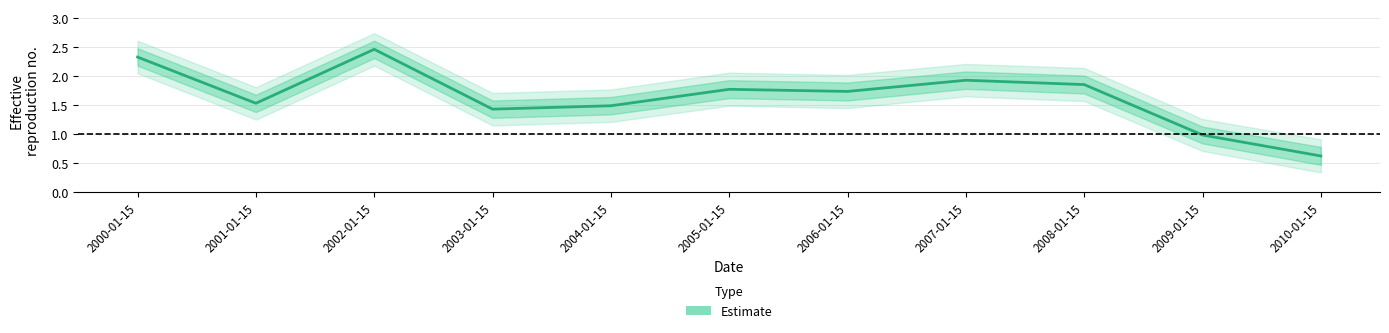

Reading right to left, extract all data points from this chart.

0.6	1.0	1.9	1.9	1.7	1.8	1.5	1.4	2.5	1.5	2.3